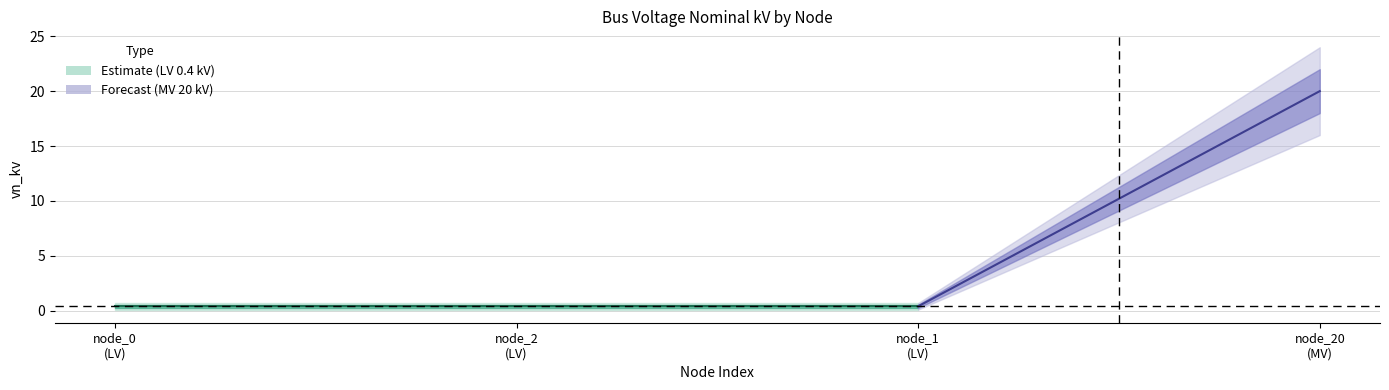

List the labels in order of value, smallest first.

bus_LV_6037-109_0_2_node_0, bus_LV_6037-109_0_2_node_2, bus_LV_6037-109_0_2_node_1, bus_MV_197_1_node_20